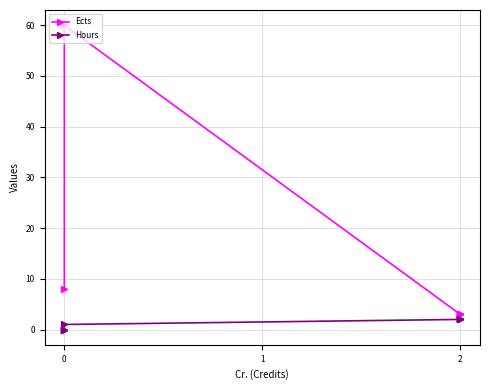

True or false: Hours has more than 0 interior local peaks.

False